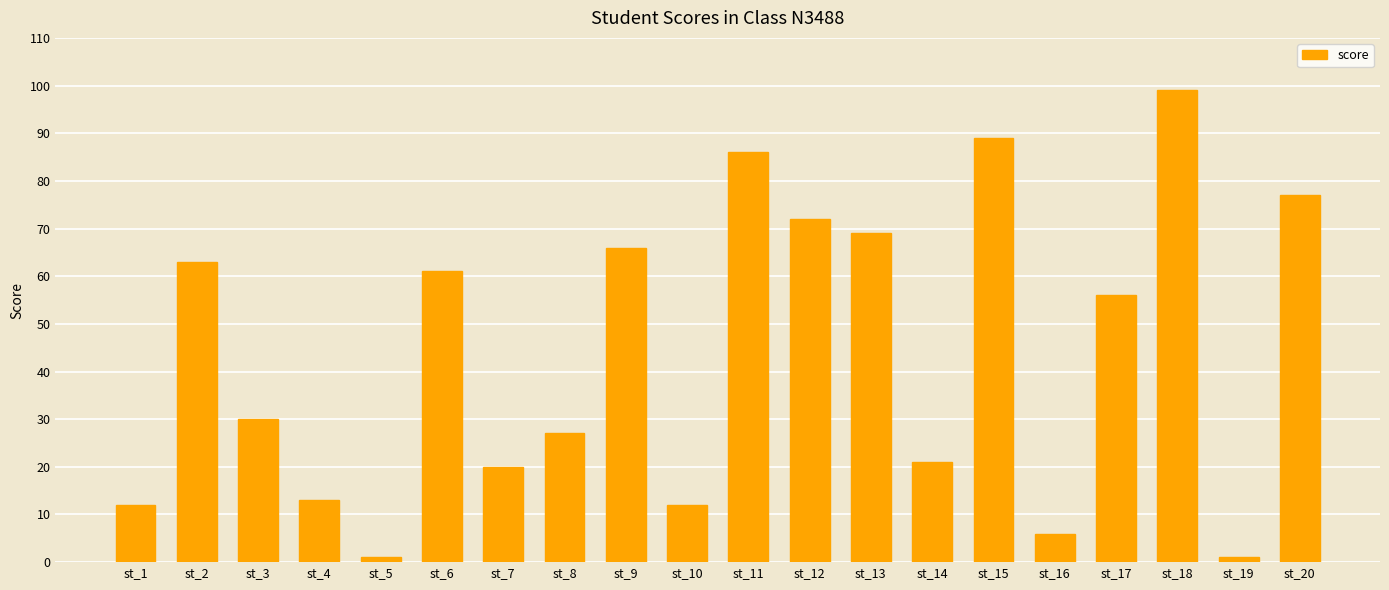

How many data points does each series have?

20